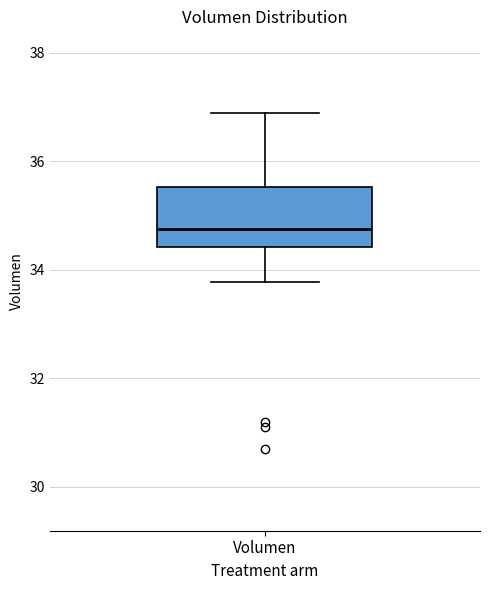

Read this box plot against the y-axis: the position of the median line, the range covered by the box, and the ends of both whiskers. The values are not printed on the chart, so give them approximately, as read against the axis.

median 34.8, box 34.4 to 35.6, whiskers 33.8 to 36.8